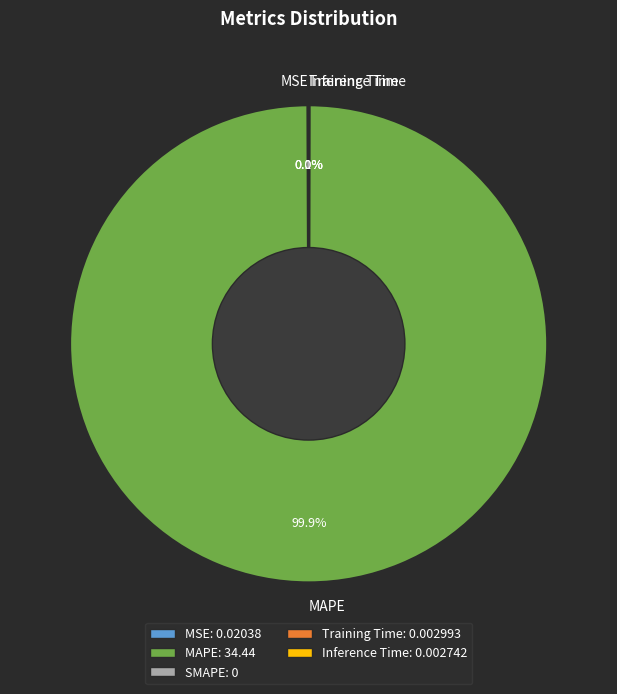

Which category accounts for the majority?

MAPE